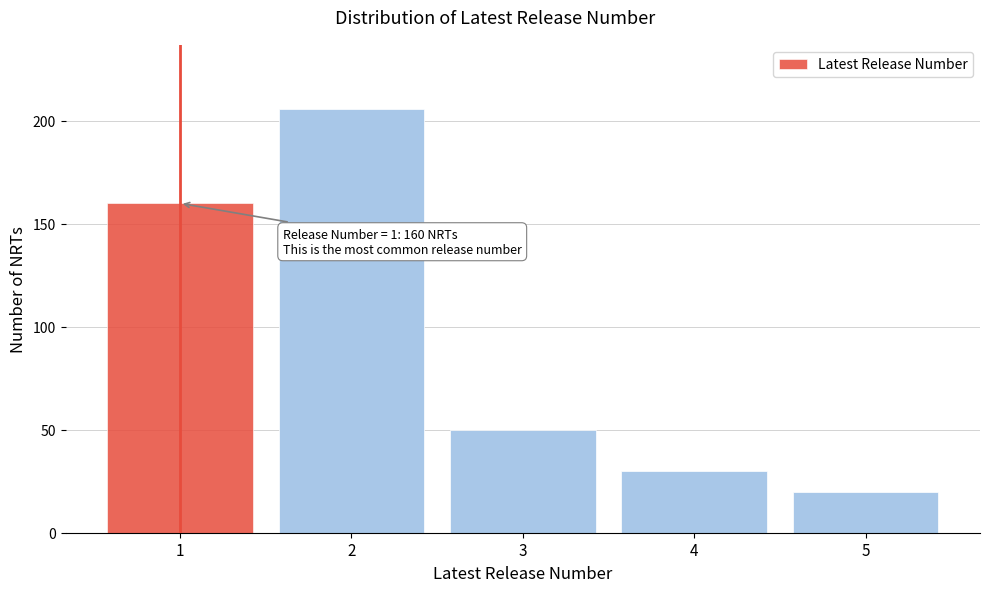

Reading left to right, list all the values displayed in this chart.

160	206	50	30	20